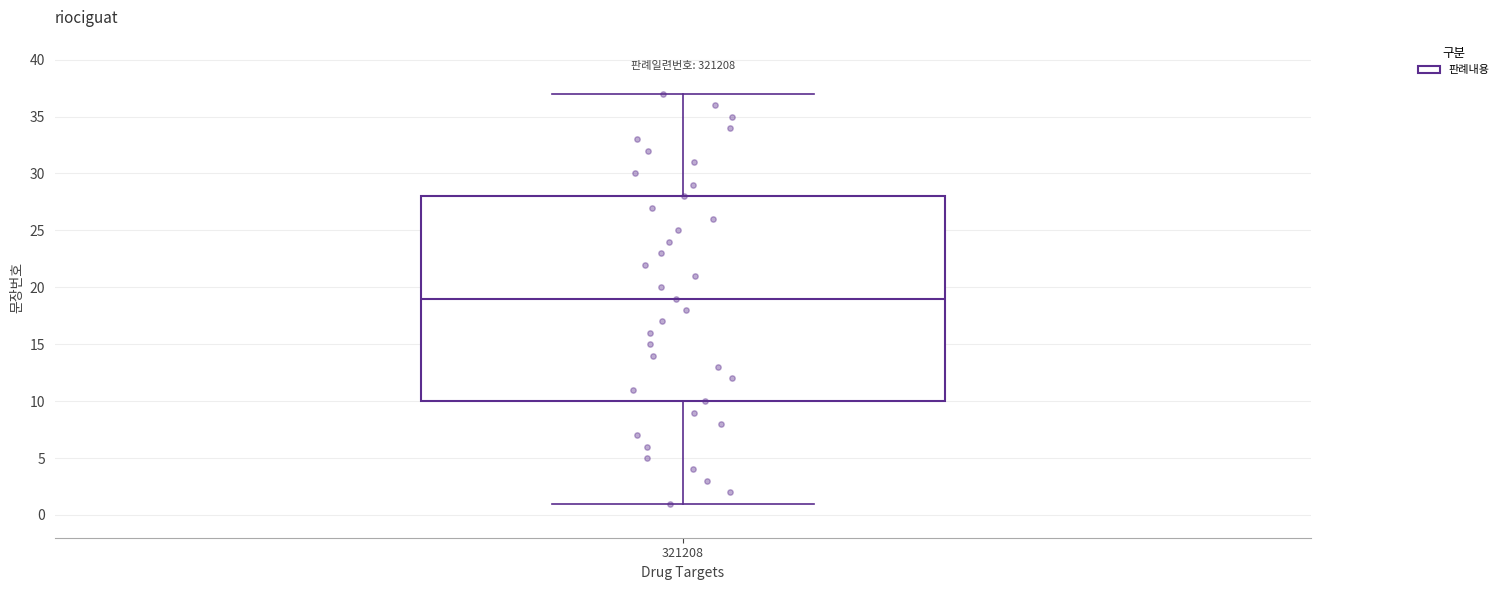

Transcribe this box plot: give where the median line is, the range the box spans, and where the two whiskers end, as read against the y-axis. The values are not printed on the chart, so give them approximately, as read against the axis.

median 19, box 10 to 28, whiskers 1 to 37